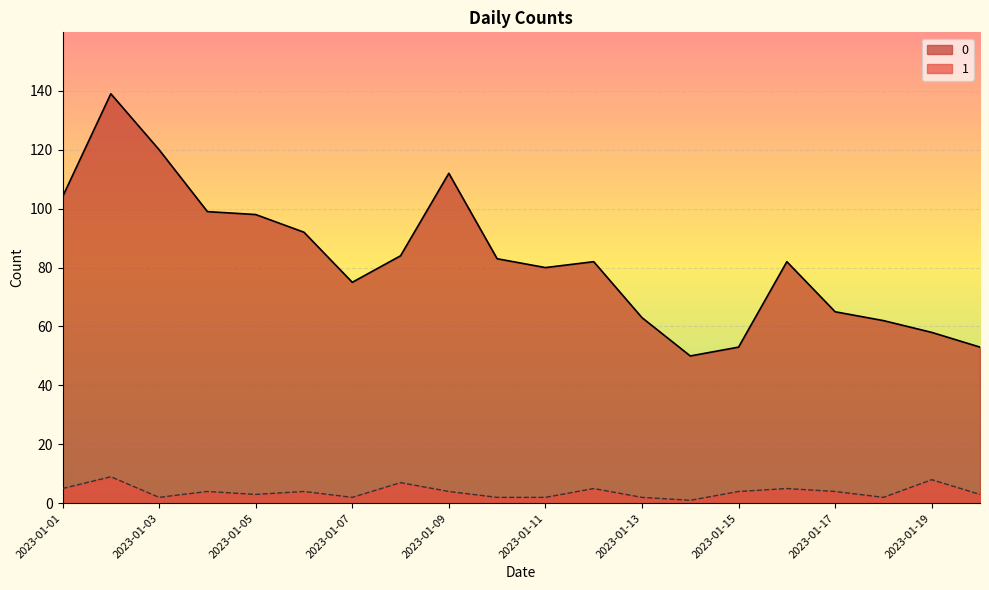

At which label is 1 closest to 5?

2023-01-01